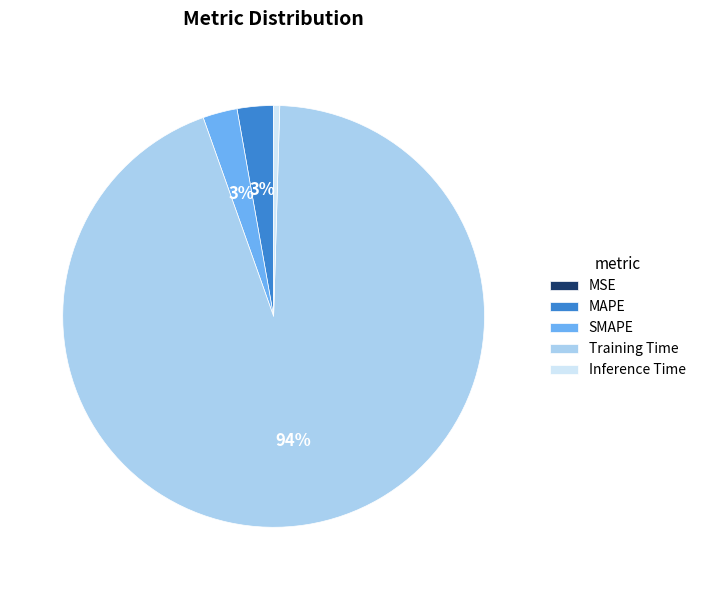

Which slice is the largest?

Training Time